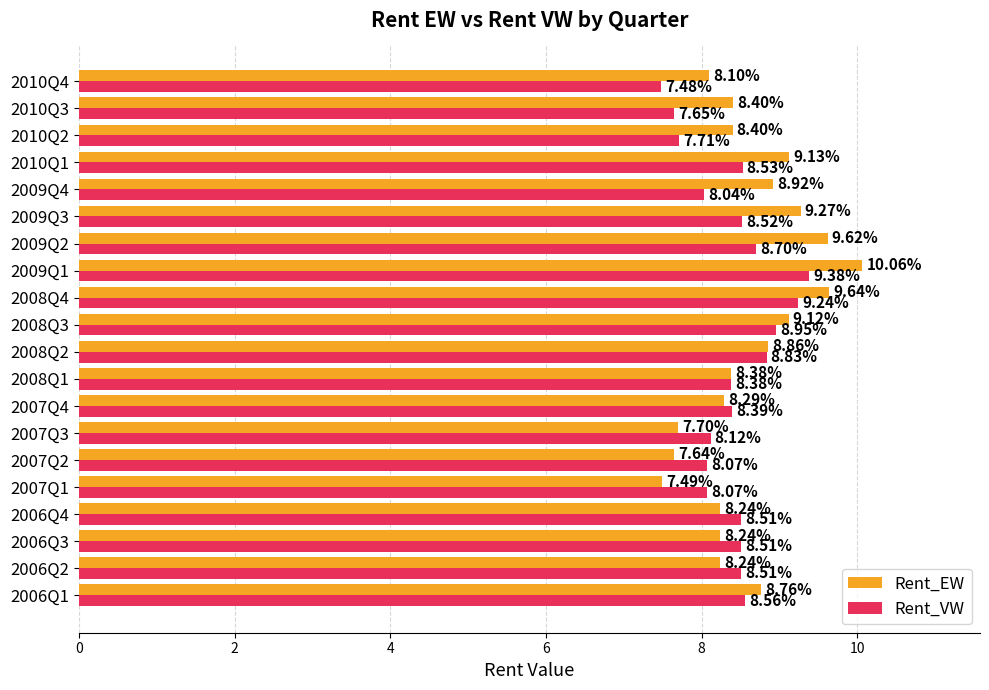

At which label is Rent_VW closest to 8?

2009Q4